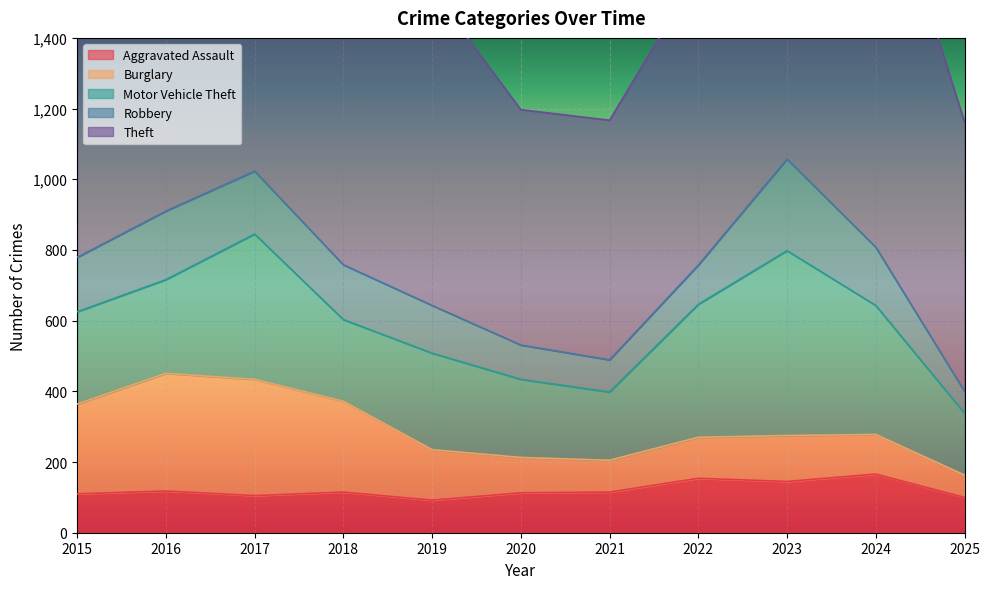

What is the value of the Burglary point at the 5th from the left?

143